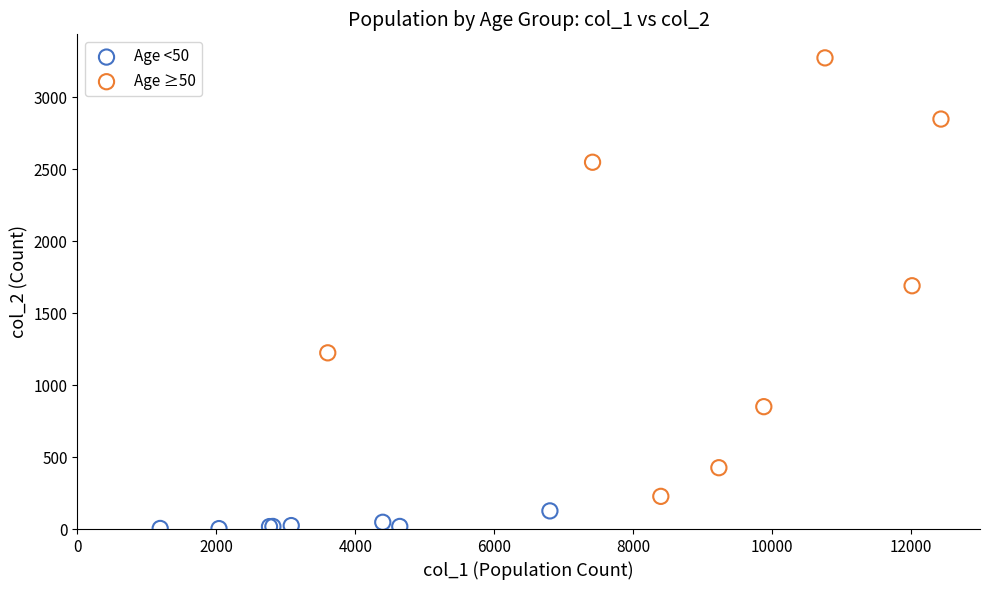

Which series contains the lowest Y value?

Age <50